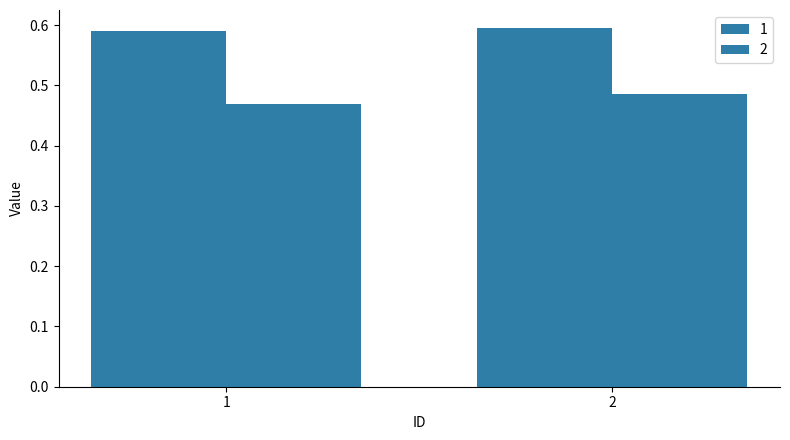

At how many categories does at least one series exceed 0?

2